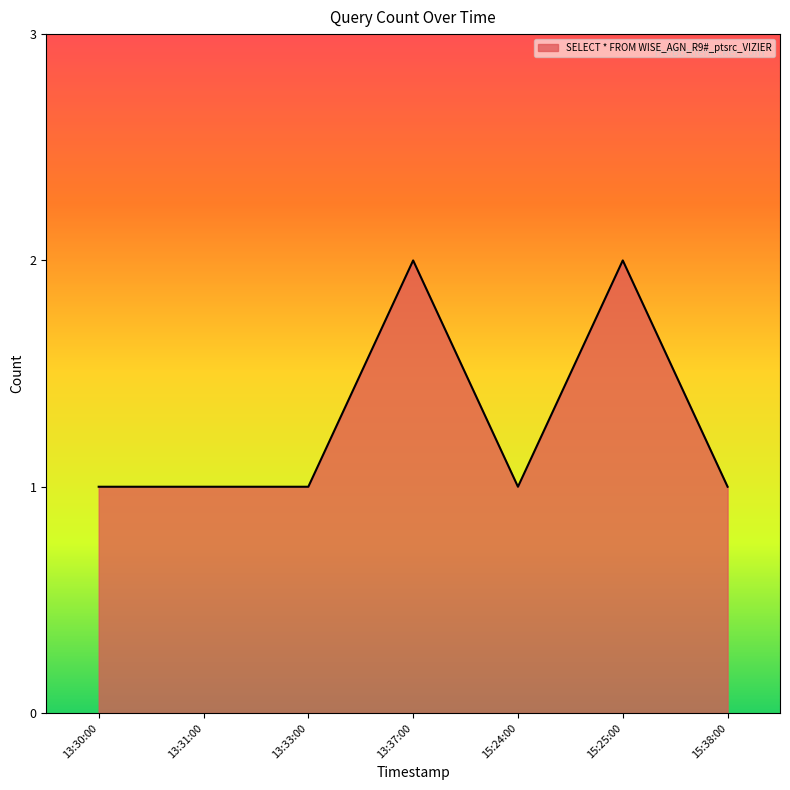

How many lines are shown in the chart?

1